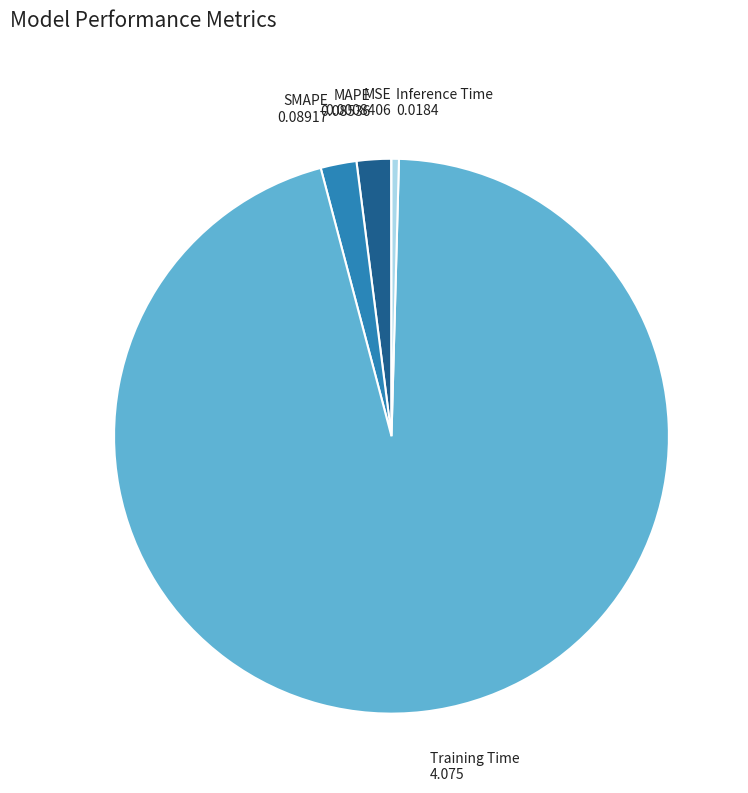

Which slice represents more than half of the pie?

Training Time